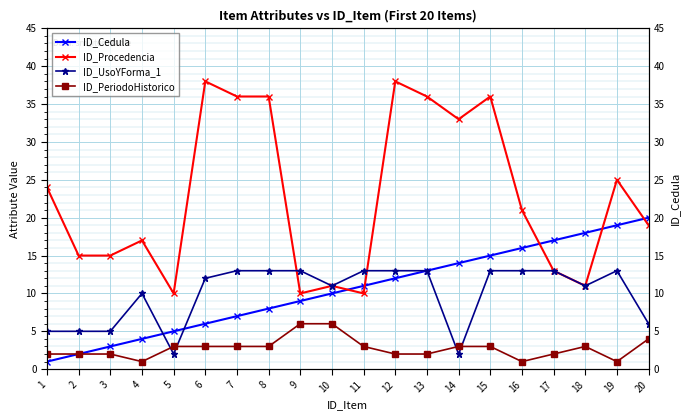

Is the value of ID_Cedula at 17 greater than the value of ID_PeriodoHistorico at 13?

Yes